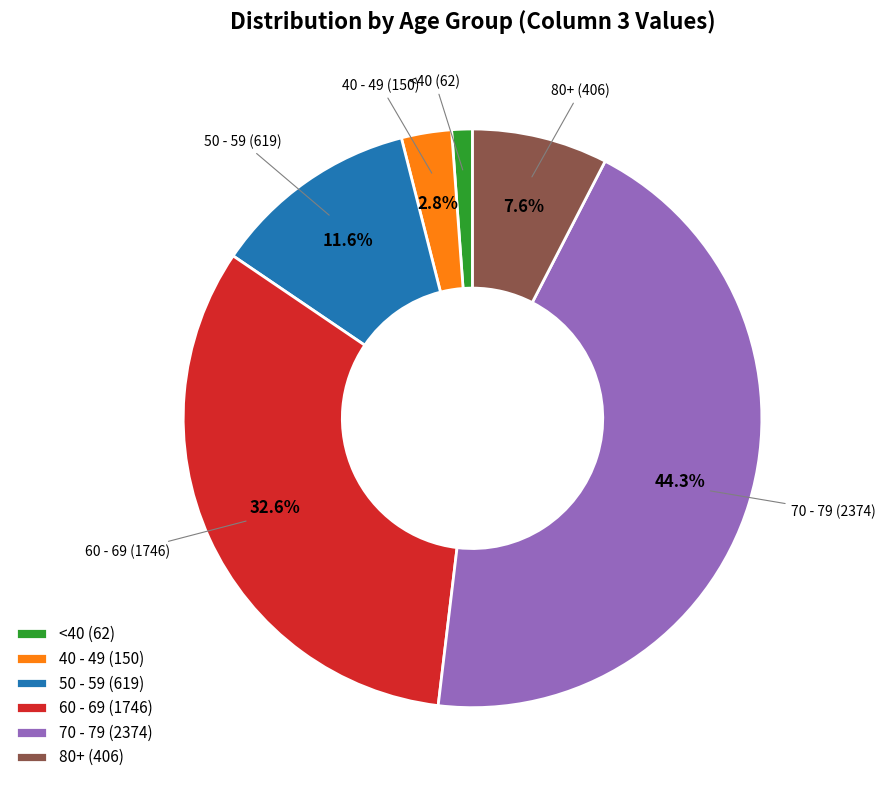

Between <40 (62) and 50 - 59 (619), which is larger?

50 - 59 (619)